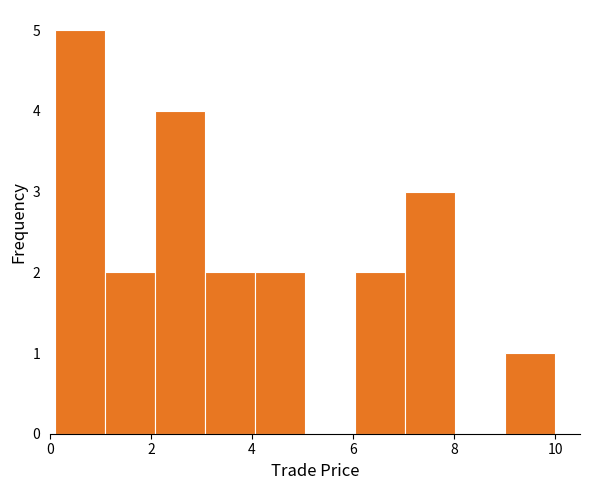

Over which range of the x-axis is the bar tallest?

0.2 to 1.0